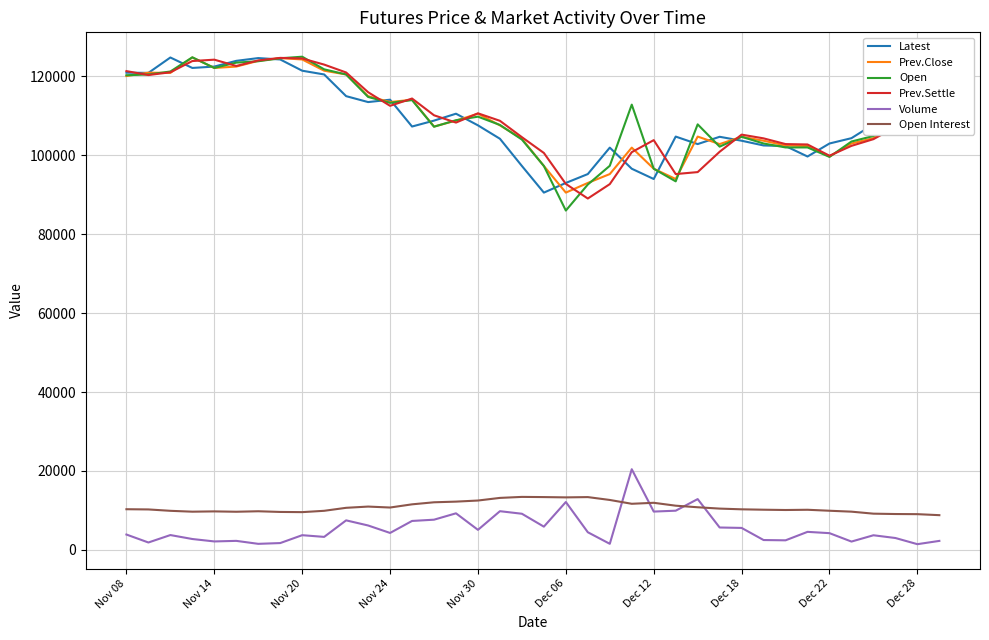

What is the maximum value shown in the chart?

125000